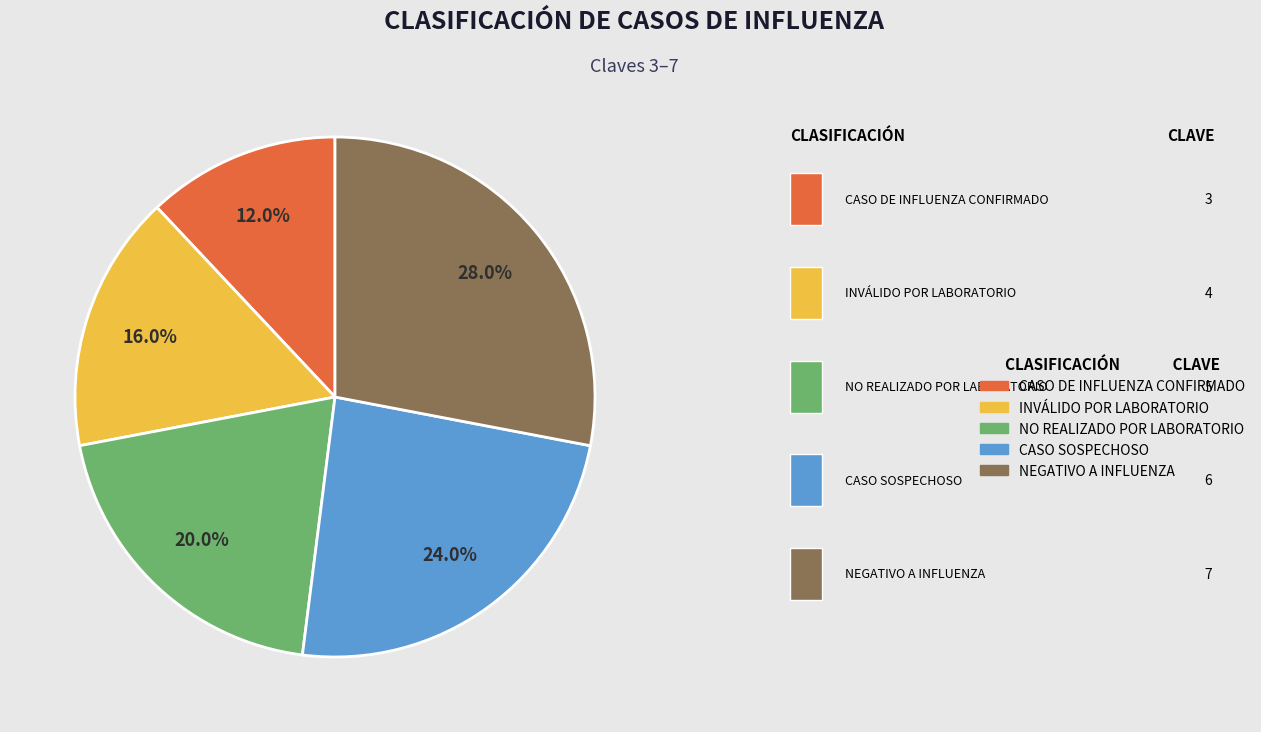

What percentage is NOT represented by INVÁLIDO POR LABORATORIO?

84.0%